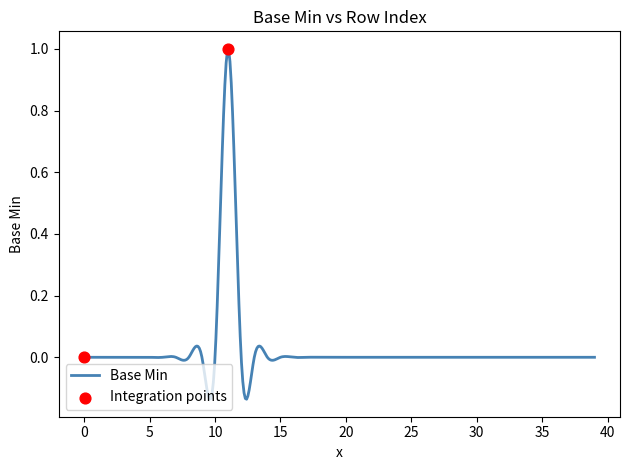

Between 1 and 0, which is larger?

1